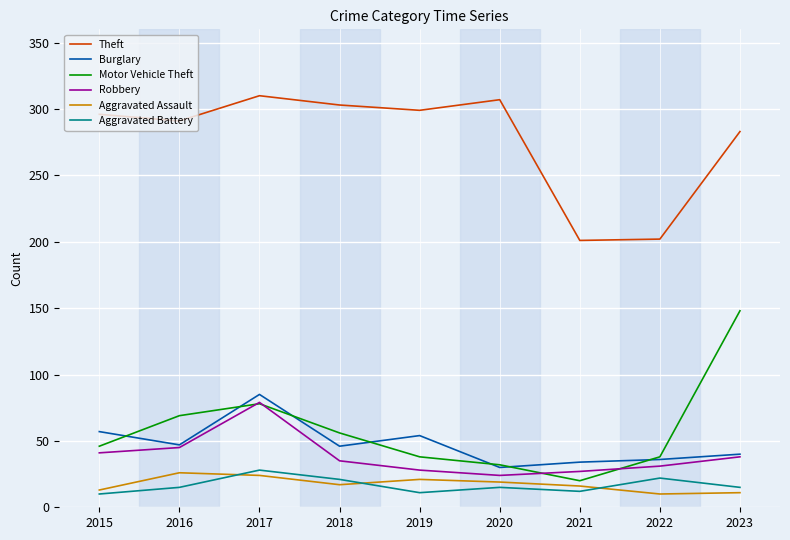

What is the total value across all series at 2017?

604